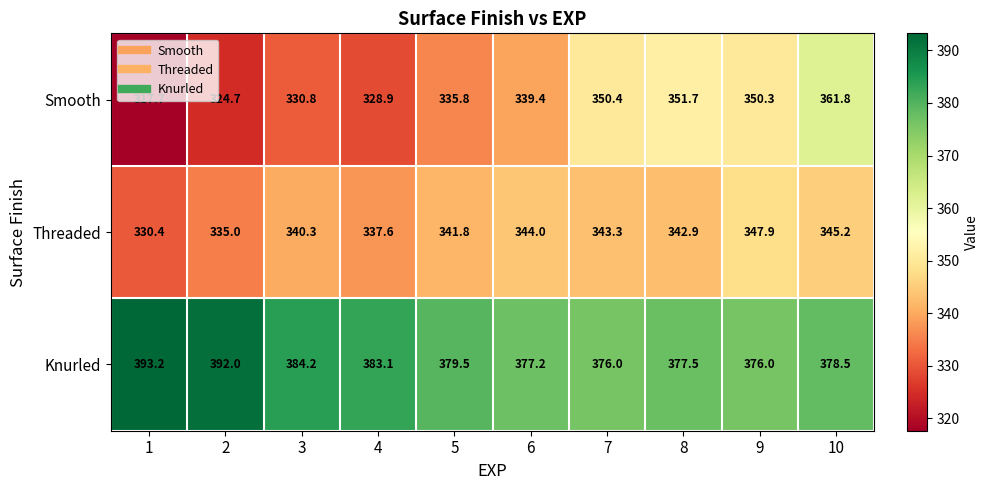

What is the difference between the Threaded values at 9 and 2?

12.9